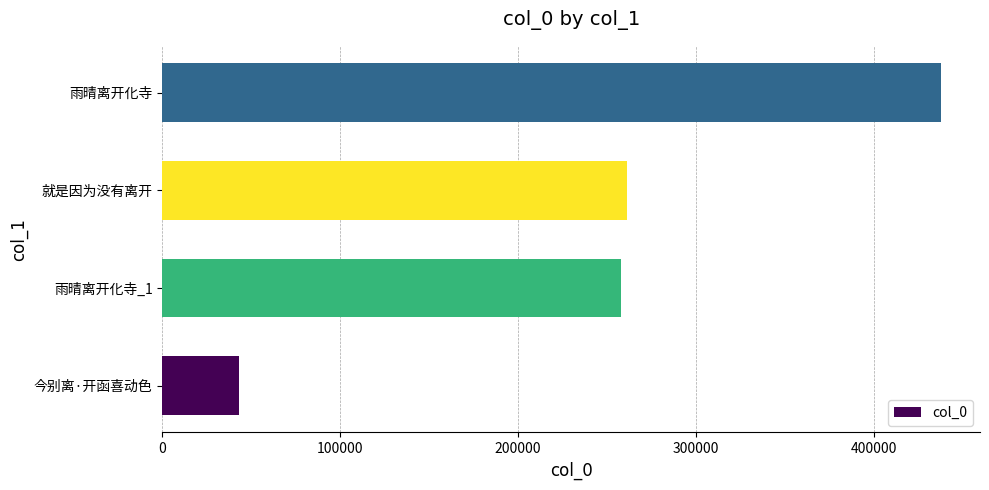

Approximately how many times larger is the value at 雨晴离开化寺 compared to 就是因为没有离开?

1.7